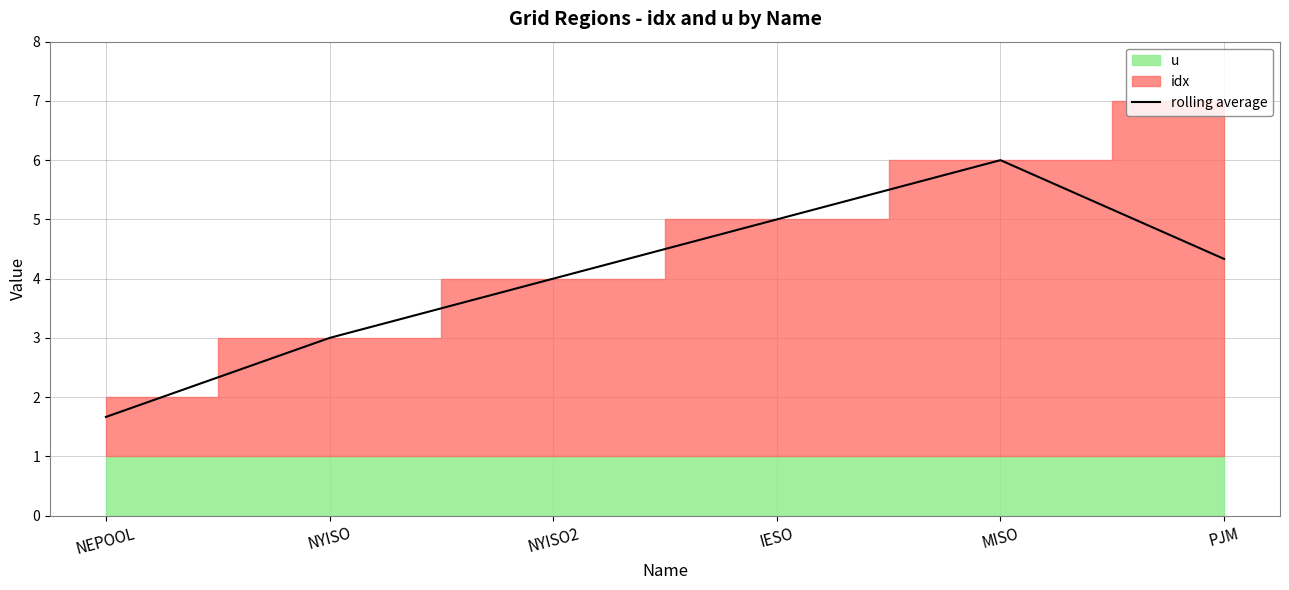

At which label is the value closest to 3?

NYISO